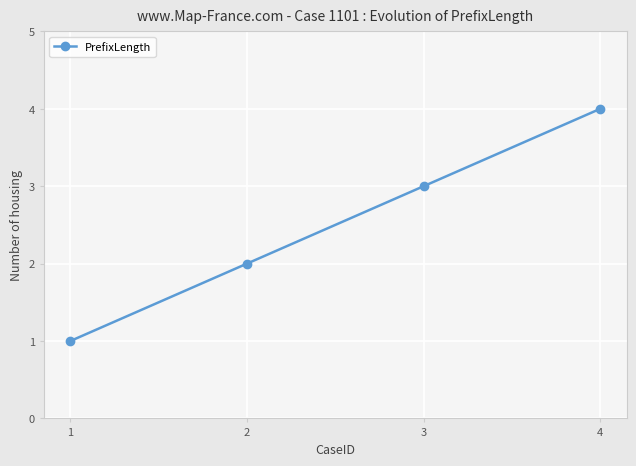

Count the number of data series in this chart.

1